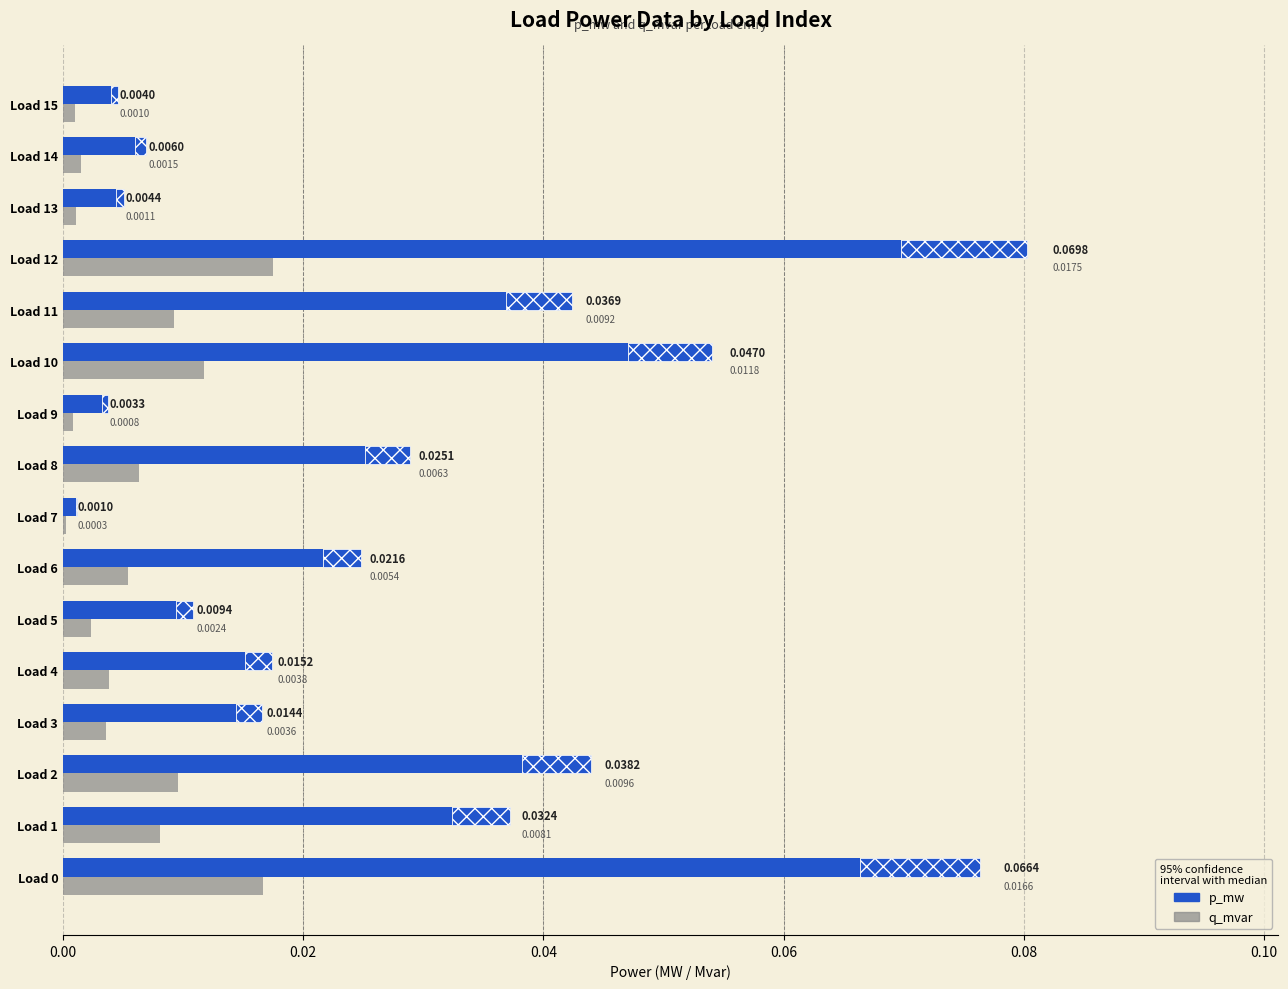

The q_mvar series shows 0.0 at Load 13. True or false?

False